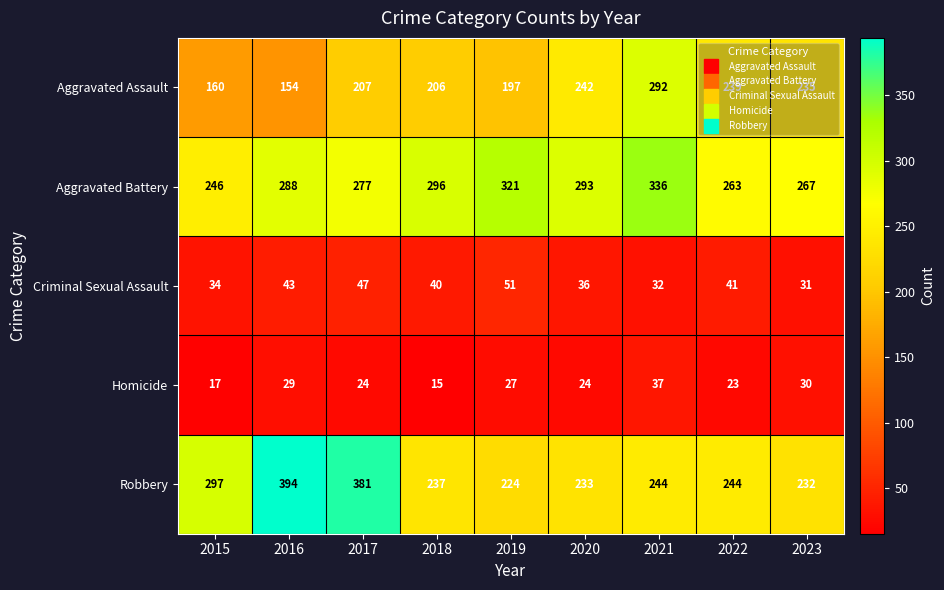

Rank the series by their maximum value, from lowest to highest.

Homicide, Criminal Sexual Assault, Aggravated Assault, Aggravated Battery, Robbery